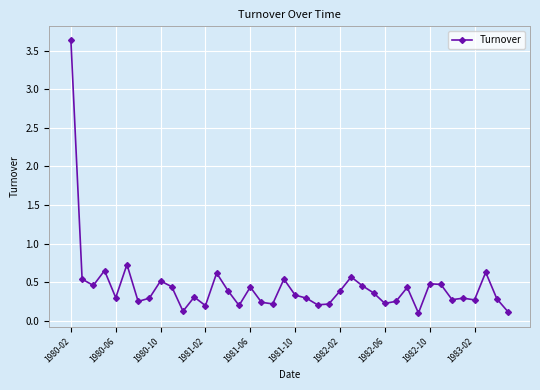

What is the sum of all values?

17.7